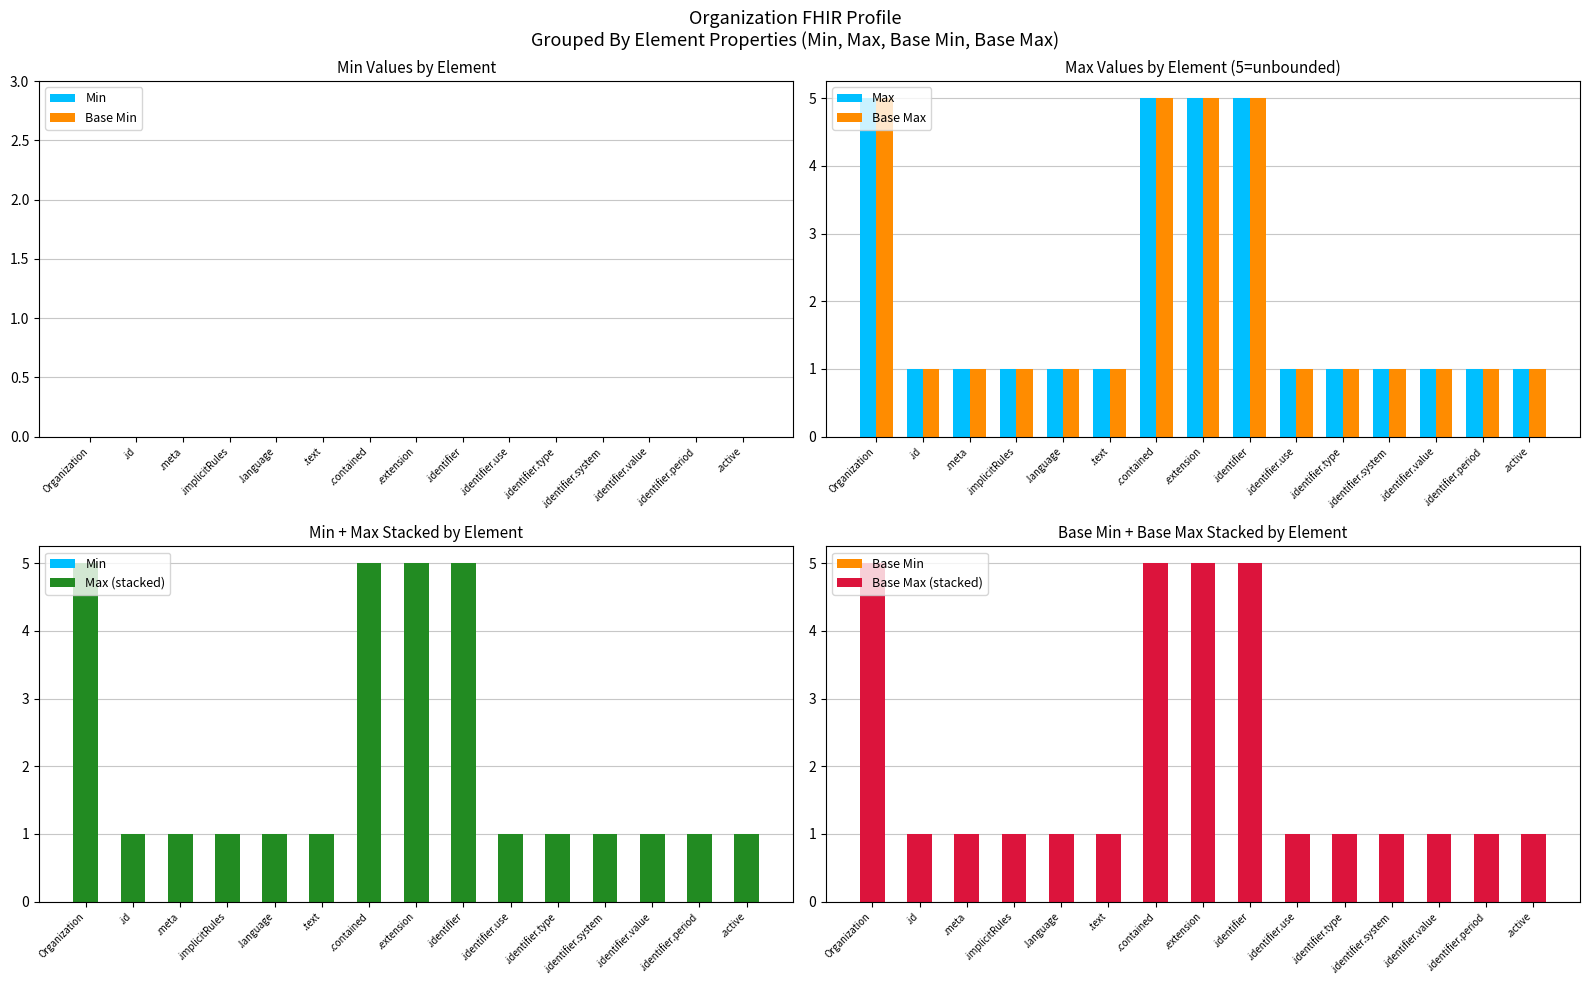

What is the difference between the highest and lowest values at .id?

1